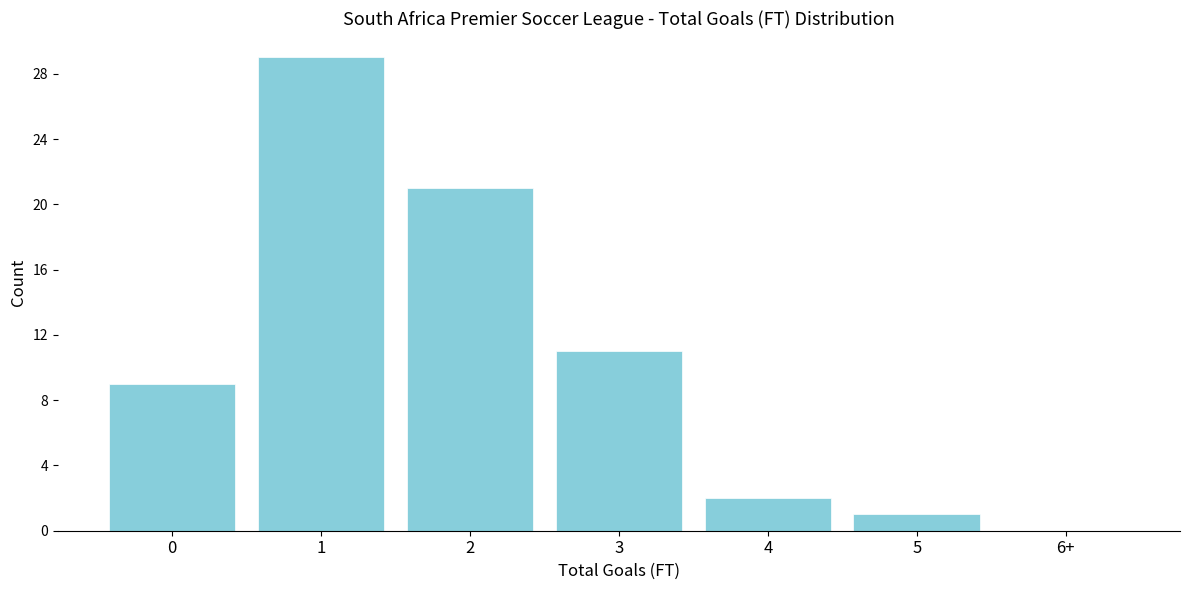

Reading right to left, transcribe all the data shown in this chart.

6+=0	5=1	4=2	3=11	2=21	1=29	0=9